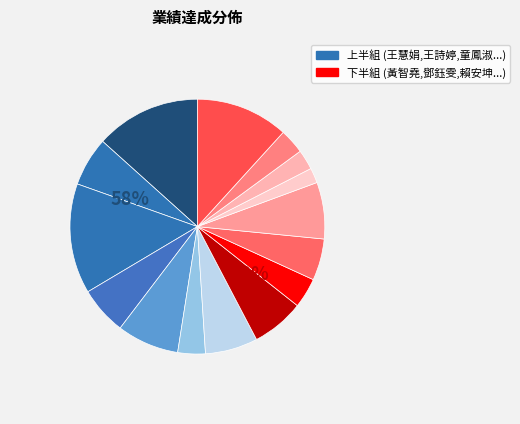

To the nearest percent, what is the average slice percentage?

7%